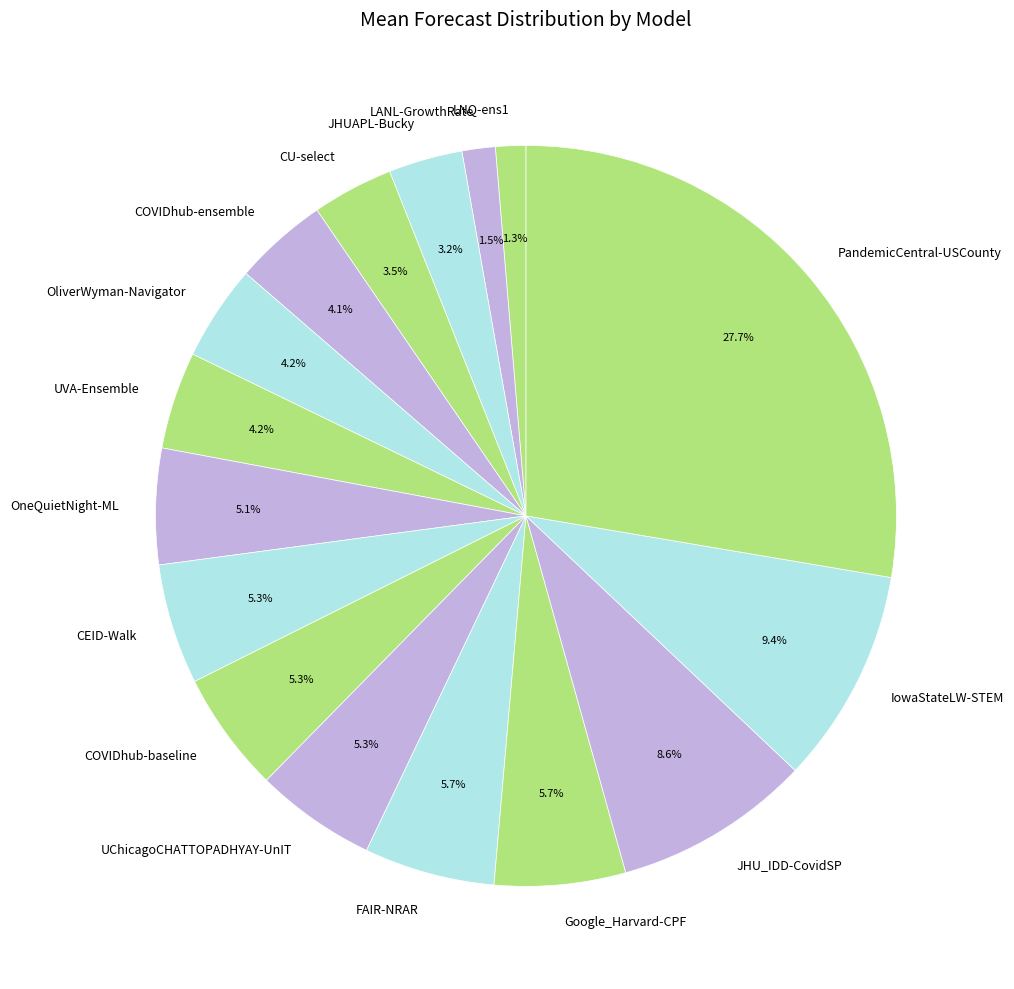

Does IowaStateLW-STEM represent more than half of the total?

No